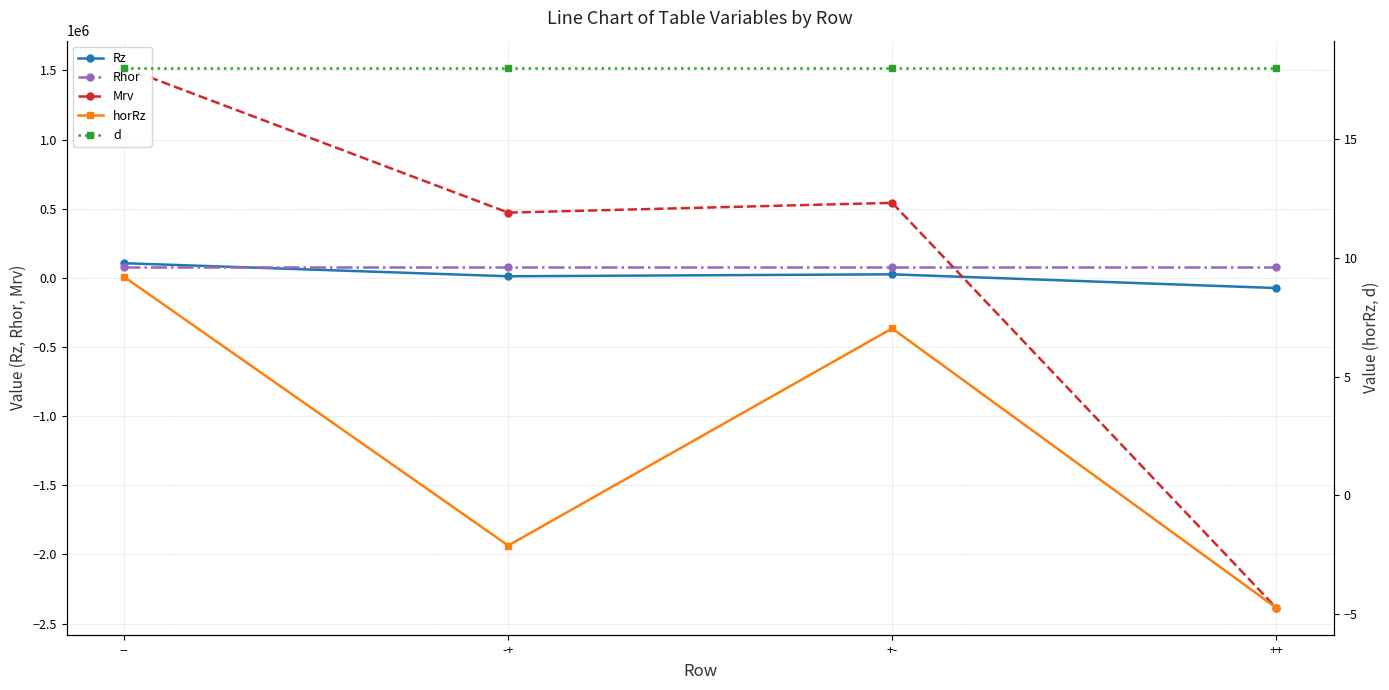

At which category does Rz reach its first local valley?

-+